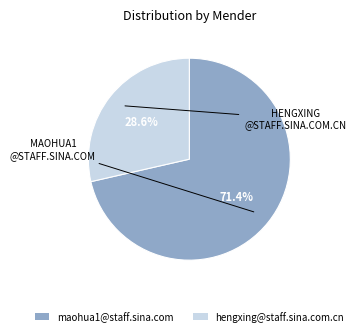

To the nearest percent, what is the difference between the largest and smallest slice percentages?

43%